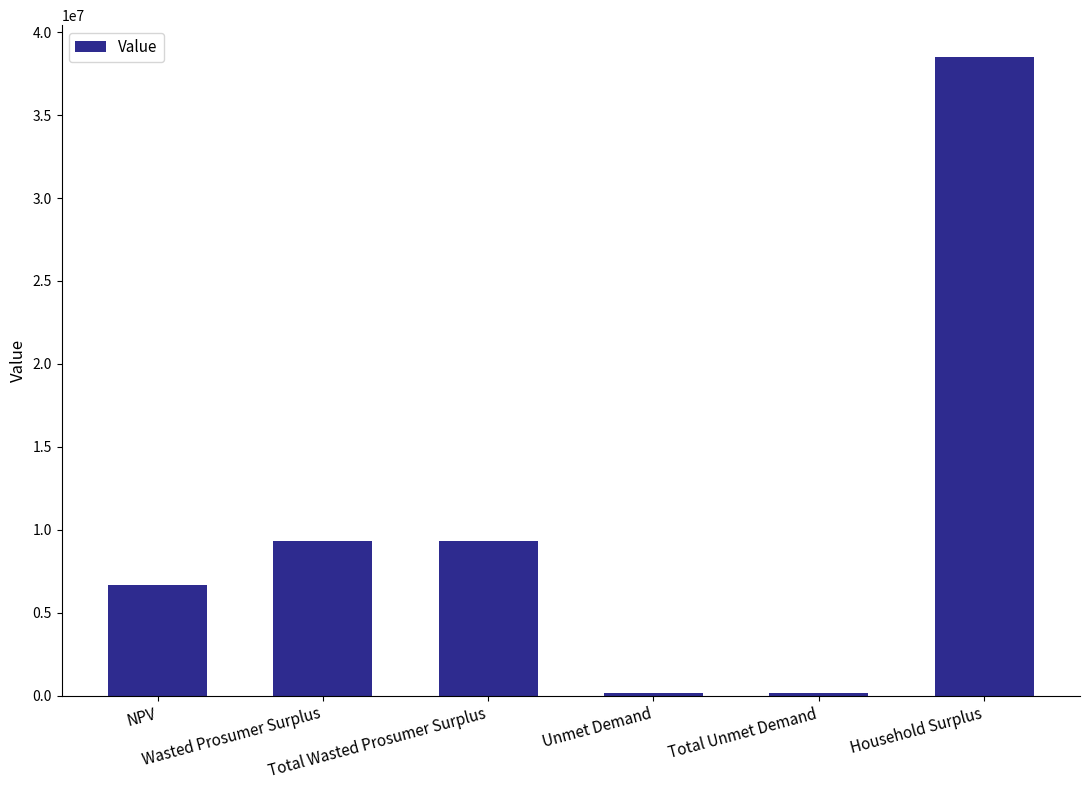

At which label does the data first exceed 9303327?

Wasted Prosumer Surplus